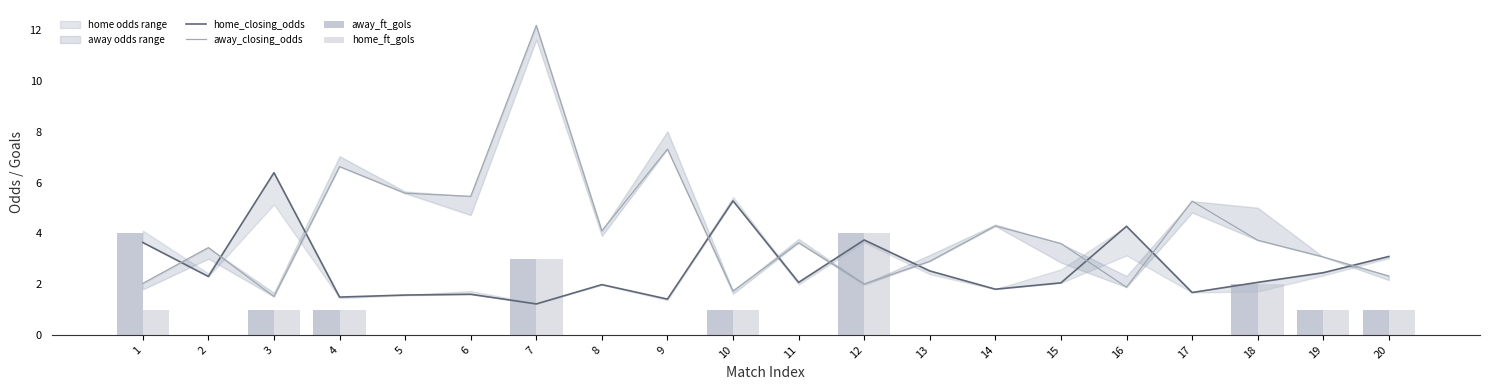

At how many categories does at least one series exceed 5?

8